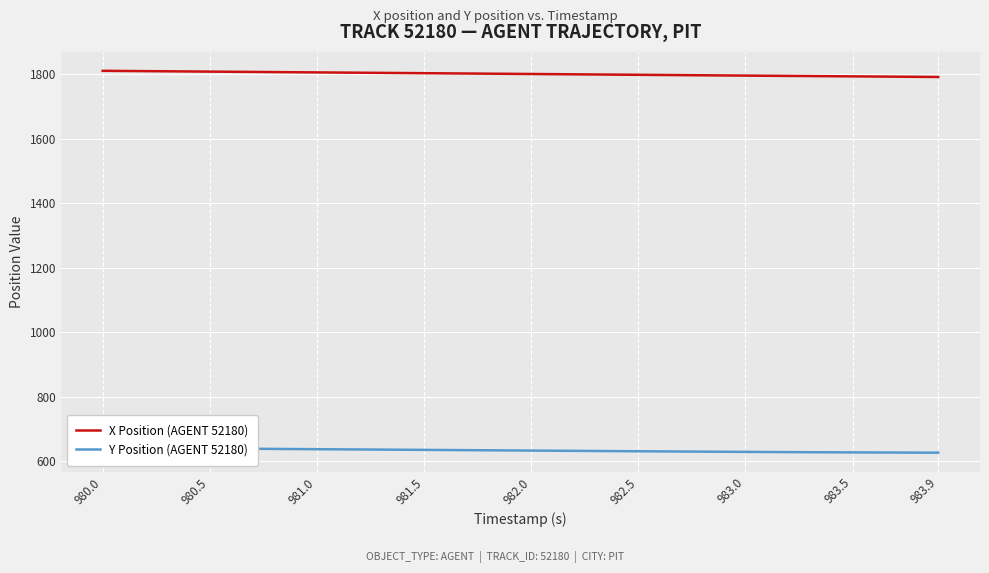

Is it true that X Position (AGENT 52180) equals 1804.9 at 981.0?

True